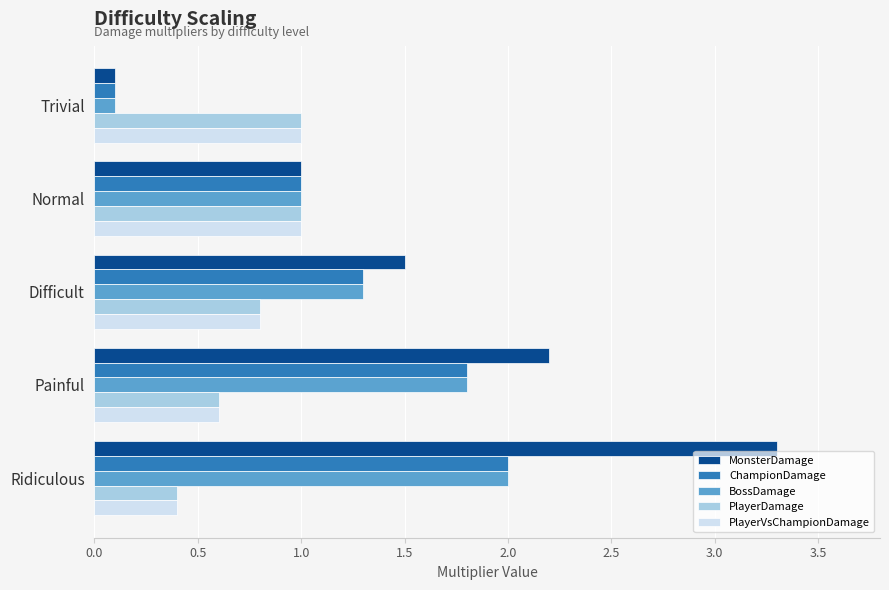

What is the sum of all BossDamage values?

6.2